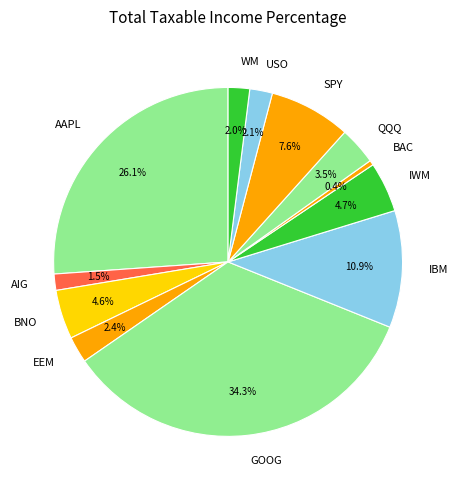

Which category has the biggest portion of the pie?

GOOG